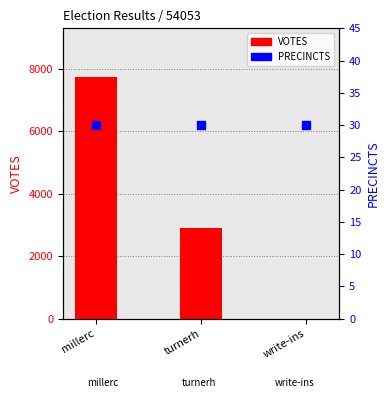

What is the total value across all series at write-ins?

36